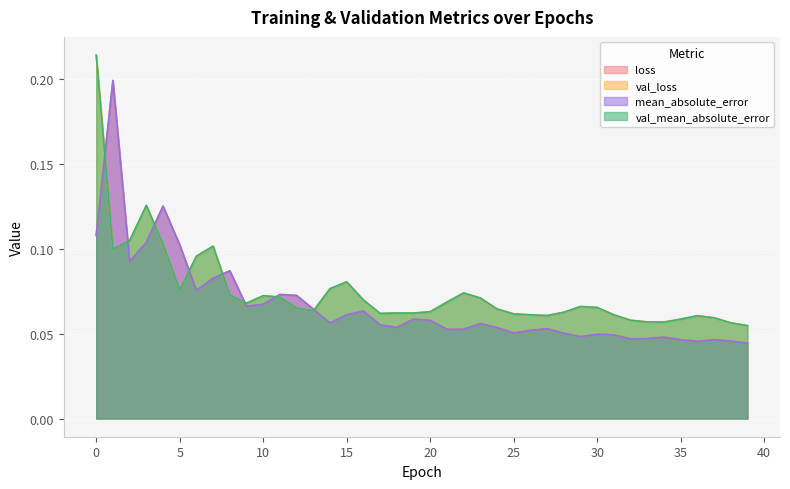

Count the number of categories in the chart.

40